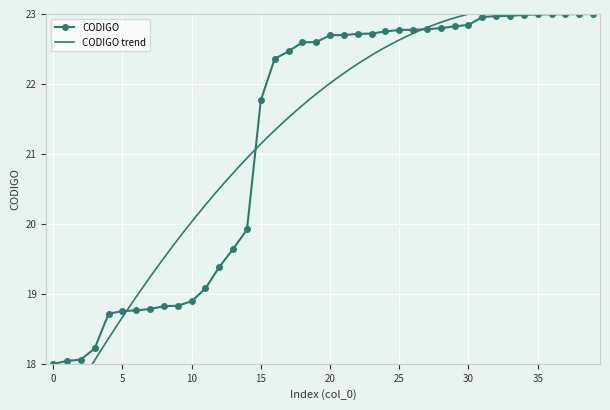

What is the value of the 28th point from the left?

22.8